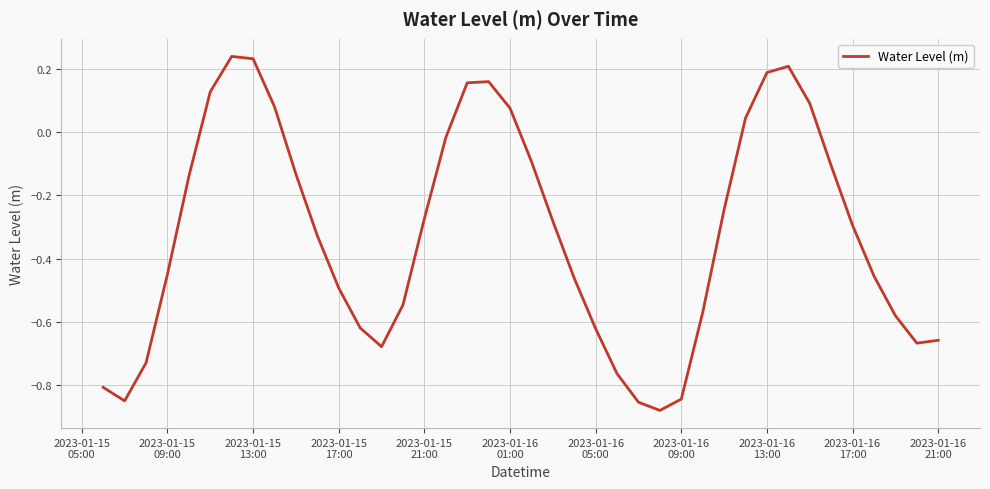

How many interior local valleys (lower than both neighbors) does the data have?

4